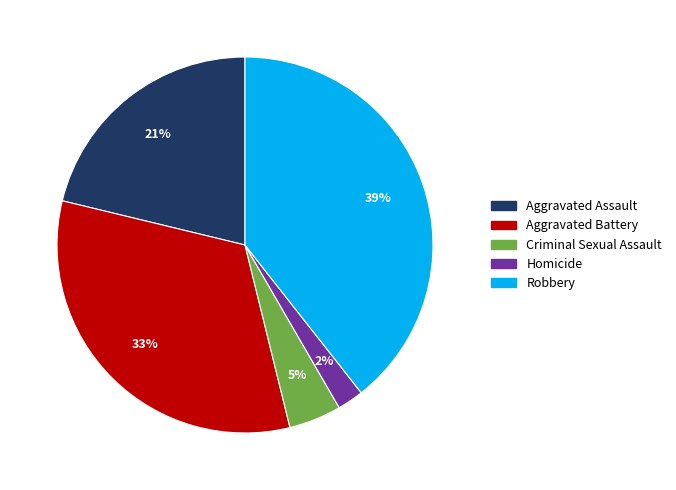

Which has a higher value, Aggravated Assault or Aggravated Battery?

Aggravated Battery